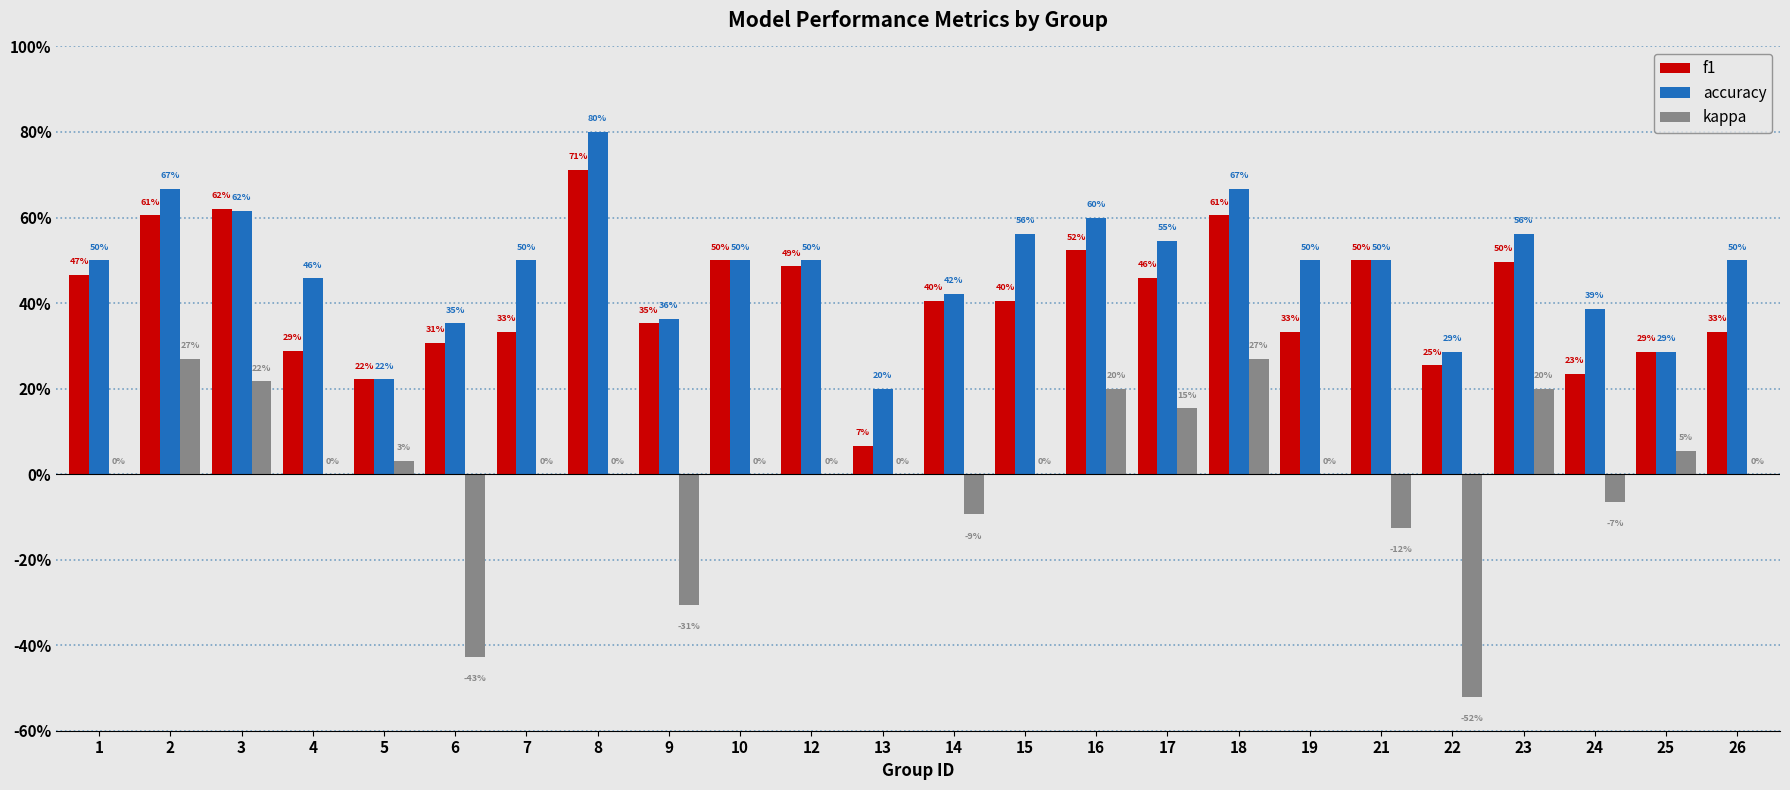

Read the accuracy value at 4.

0.5